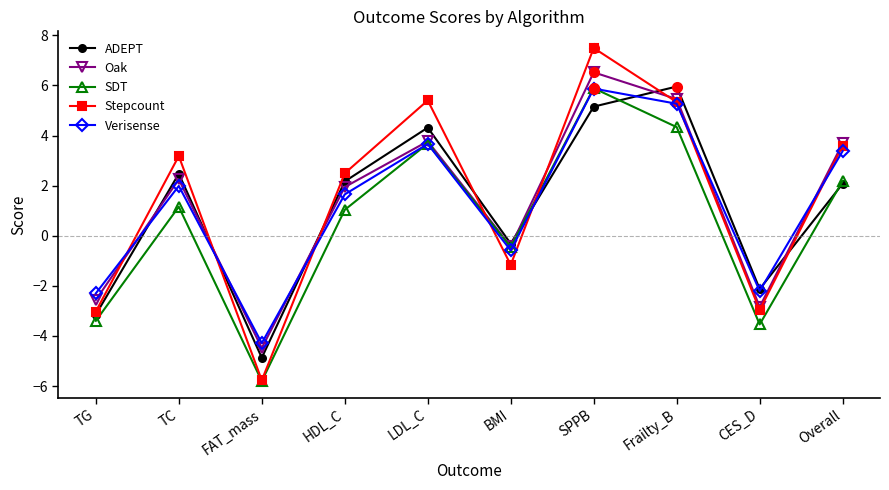

True or false: Stepcount has a value of -5.3 at TG.

False